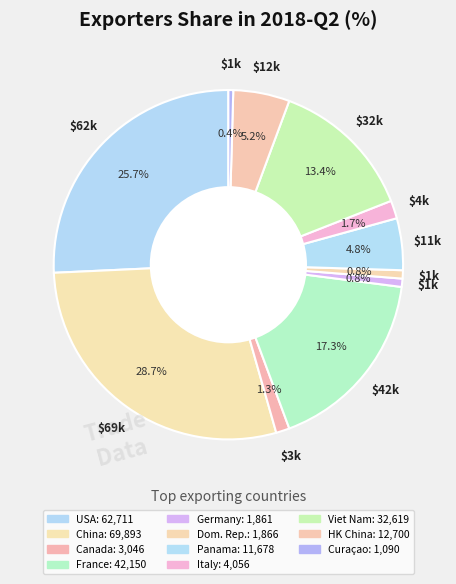

What is the largest slice in the pie chart?

China